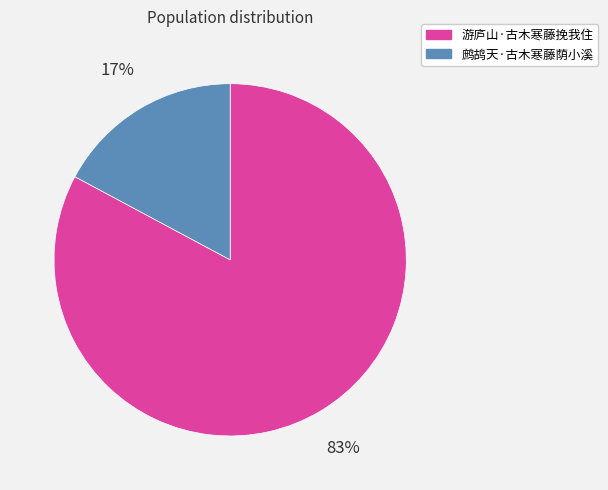

What percentage is the 游庐山·古木寒藤挽我住 slice, to the nearest percent?

83%